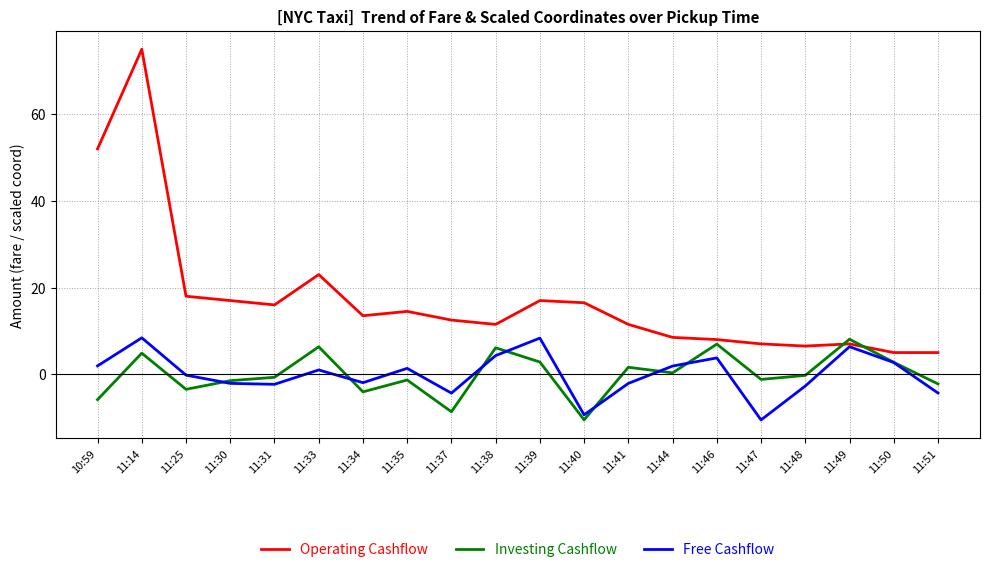

The value of Investing Cashflow at 11:46 is 7.0. True or false?

True